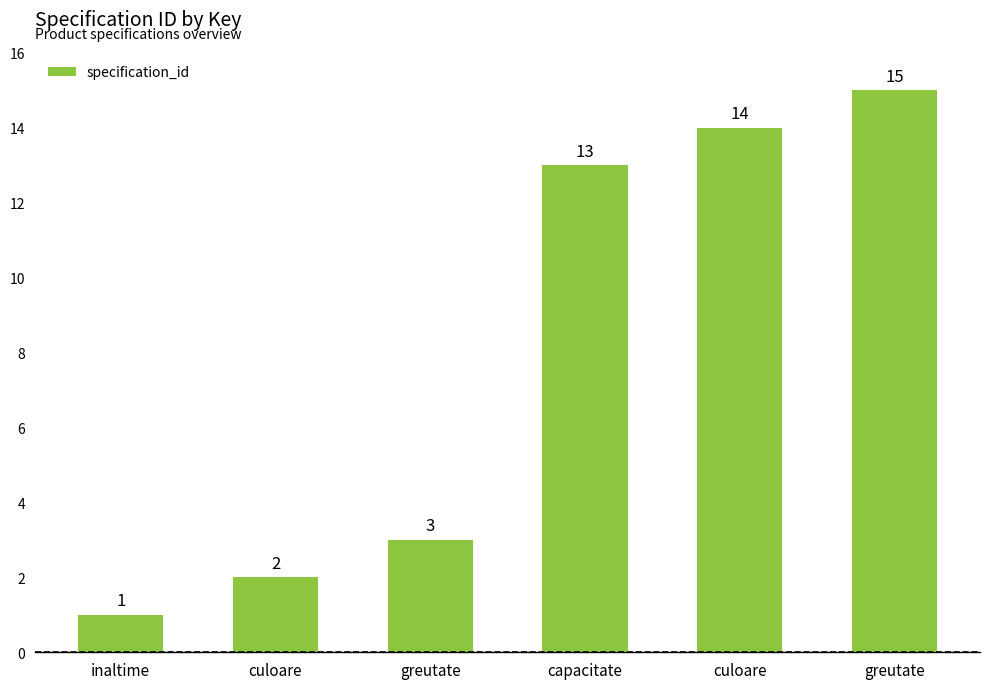

List the labels in order of value, smallest first.

inaltime, culoare, greutate, capacitate, culoare, greutate